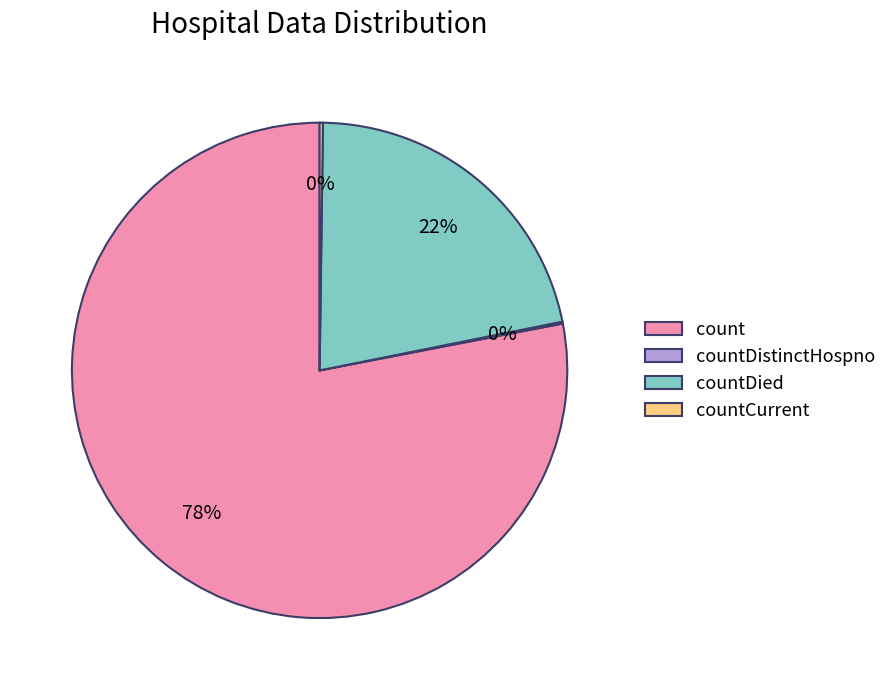

True or false: countDied accounts for 9% of the total.

False